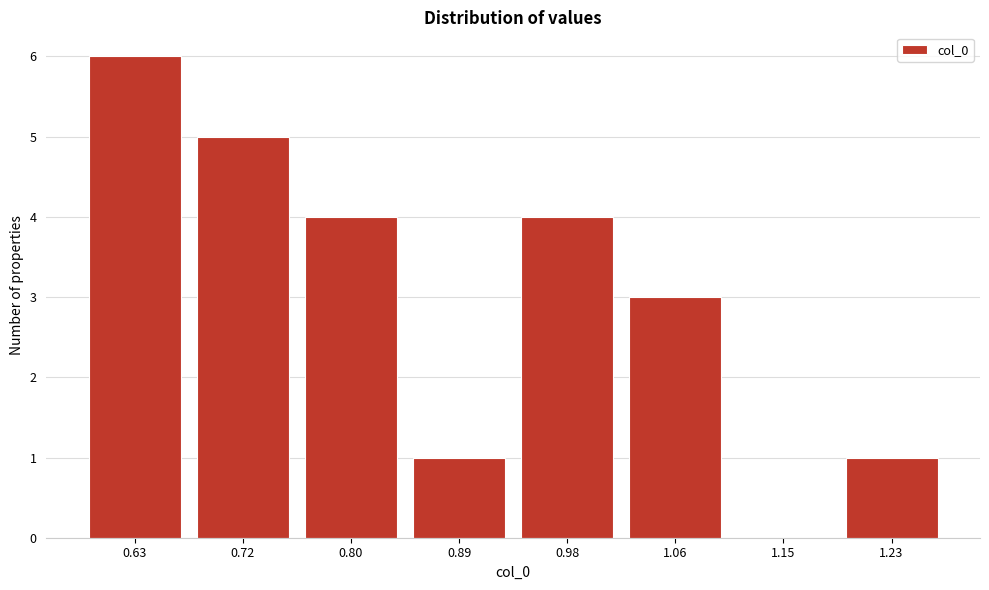

Reading right to left, what are all the values shown in this chart?

1.23=1	1.15=0	1.06=3	0.98=4	0.89=1	0.80=4	0.72=5	0.63=6